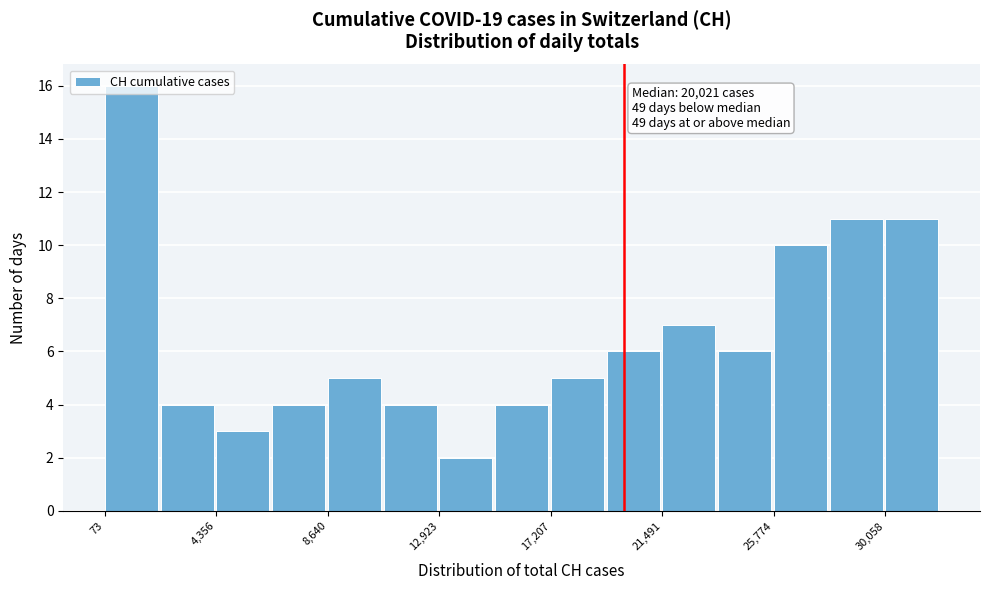

Over which range of the x-axis is the bar tallest?

0 to 2000